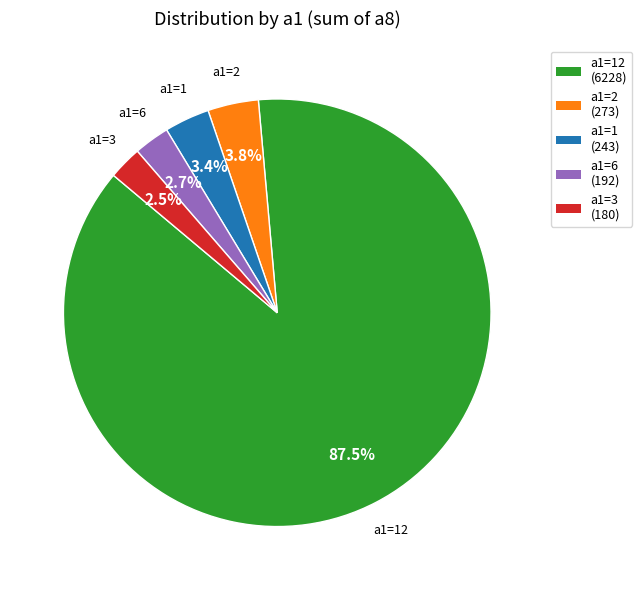

Count the number of slices in the pie.

5